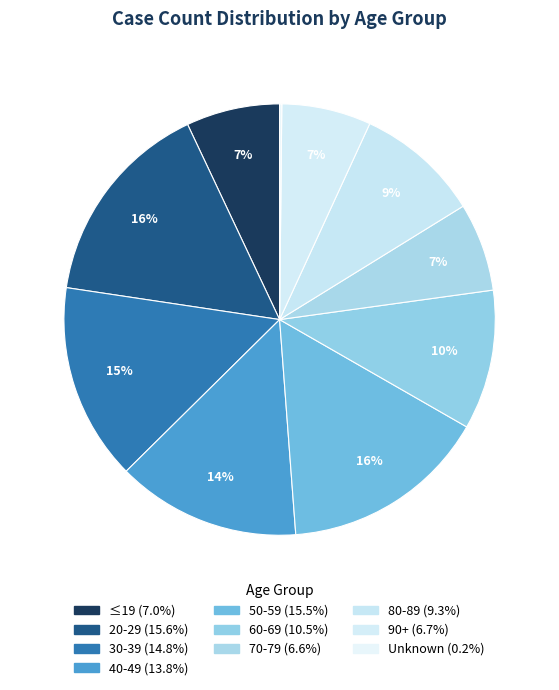

True or false: 70-79 accounts for 1% of the total.

False